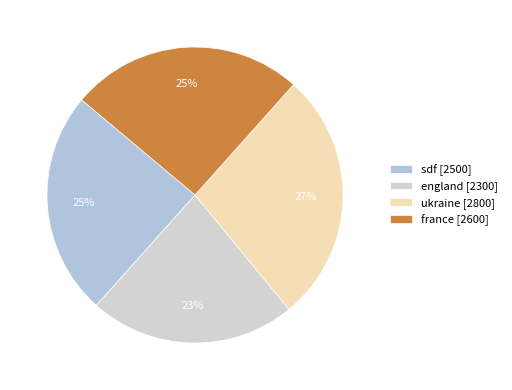

To the nearest percent, what is the difference between the largest and smallest slice percentages?

5%